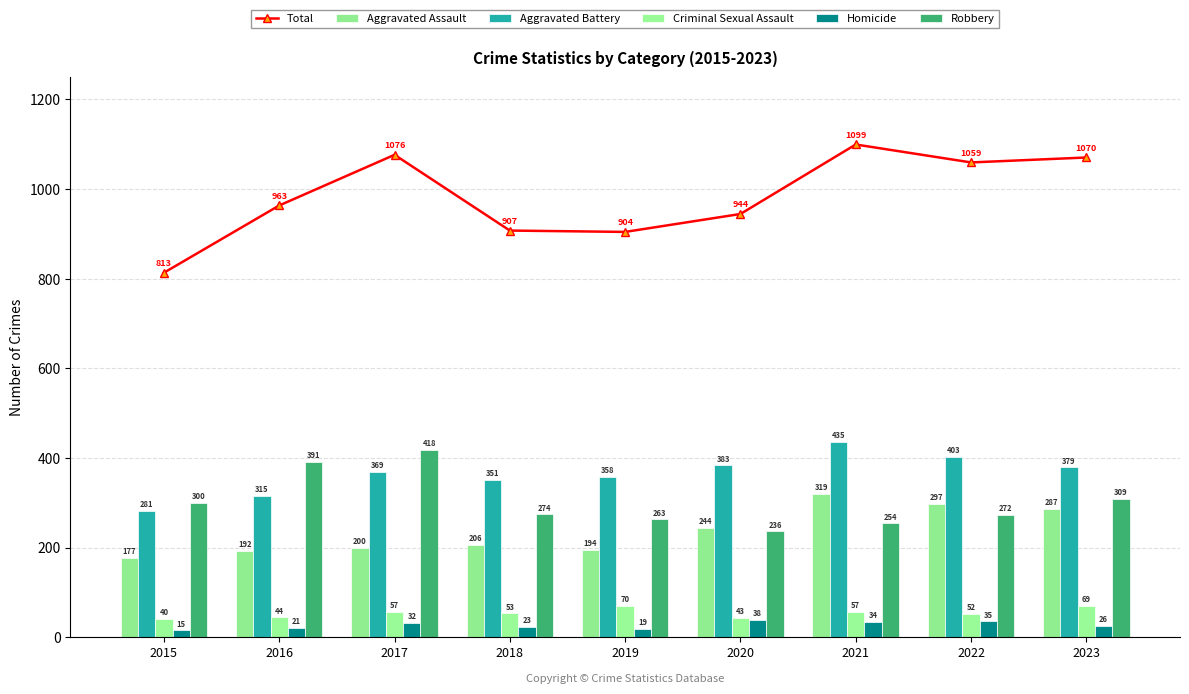

Reading left to right, extract all data points from this chart.

Total: 2015=813	2016=963	2017=1076	2018=907	2019=904	2020=944	2021=1099	2022=1059	2023=1070
Aggravated Assault: 2015=177	2016=192	2017=200	2018=206	2019=194	2020=244	2021=319	2022=297	2023=287
Aggravated Battery: 2015=281	2016=315	2017=369	2018=351	2019=358	2020=383	2021=435	2022=403	2023=379
Criminal Sexual Assault: 2015=40	2016=44	2017=57	2018=53	2019=70	2020=43	2021=57	2022=52	2023=69
Homicide: 2015=15	2016=21	2017=32	2018=23	2019=19	2020=38	2021=34	2022=35	2023=26
Robbery: 2015=300	2016=391	2017=418	2018=274	2019=263	2020=236	2021=254	2022=272	2023=309